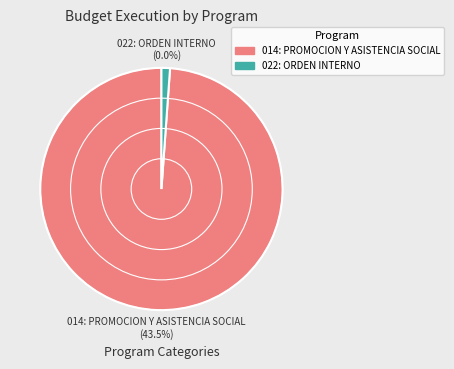

Is it true that 022: ORDEN INTERNO is 6% of the pie?

False